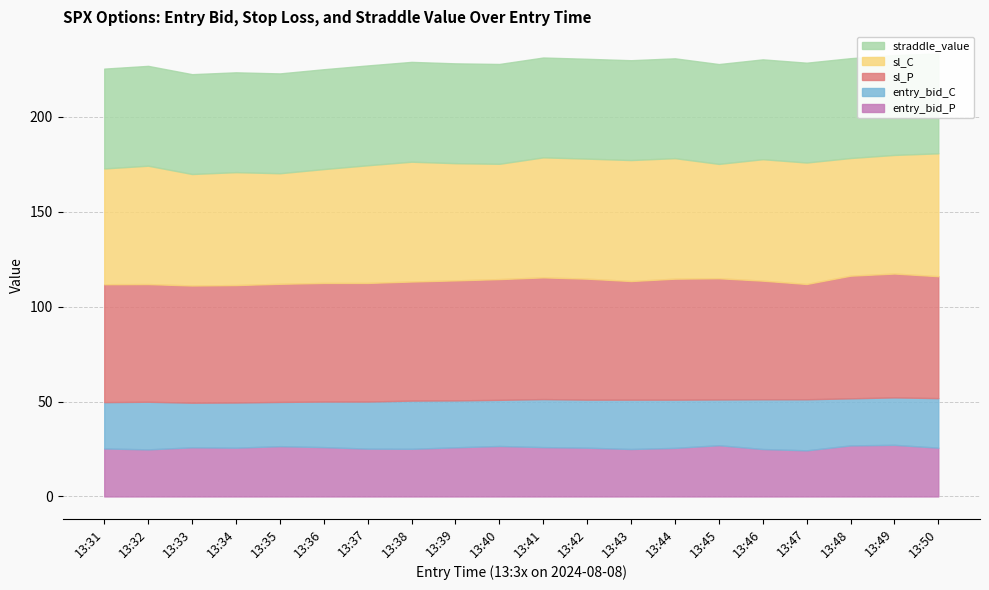

Read the sl_P value at 13:50.

64.2